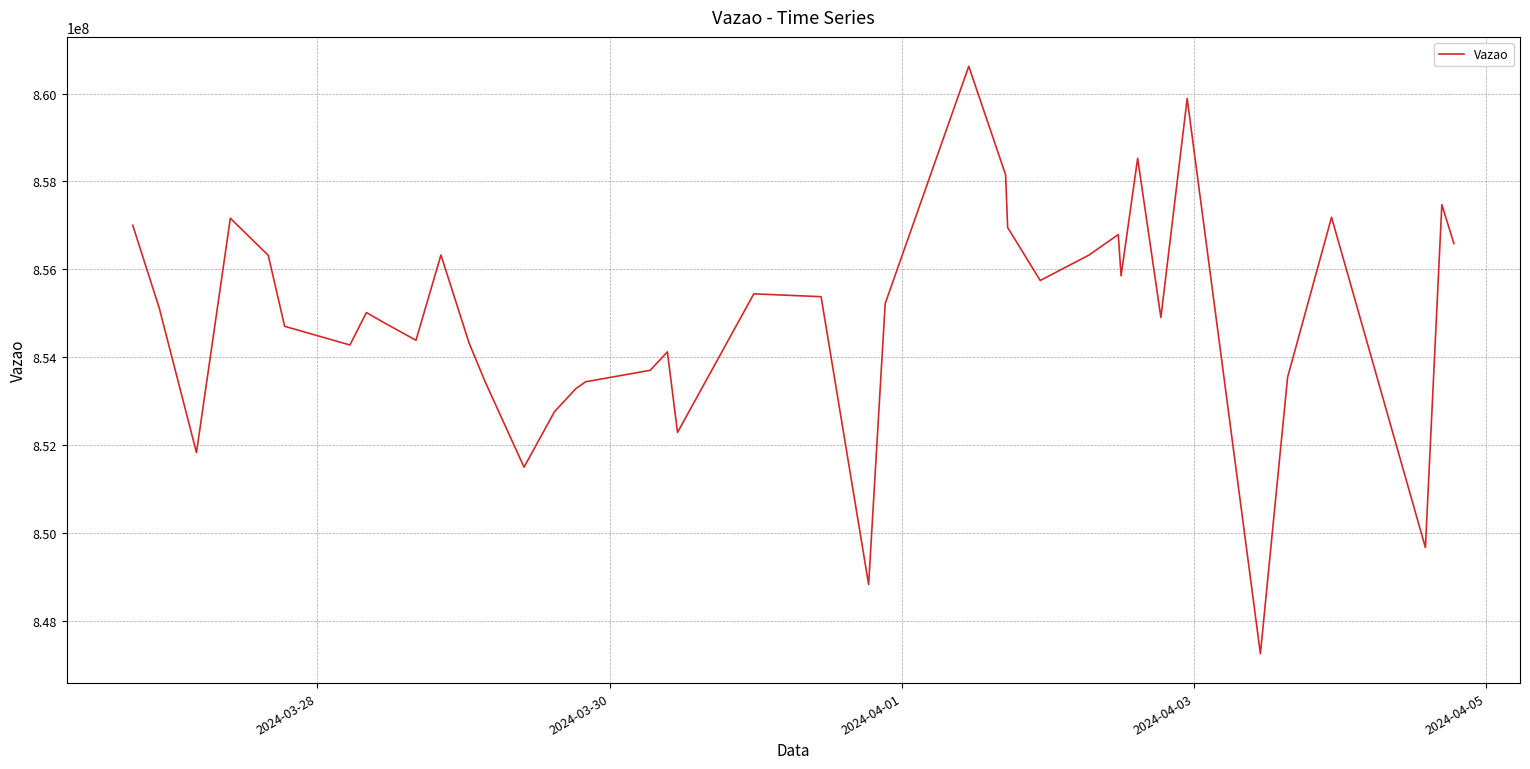

What is the smallest value displayed?

847249238